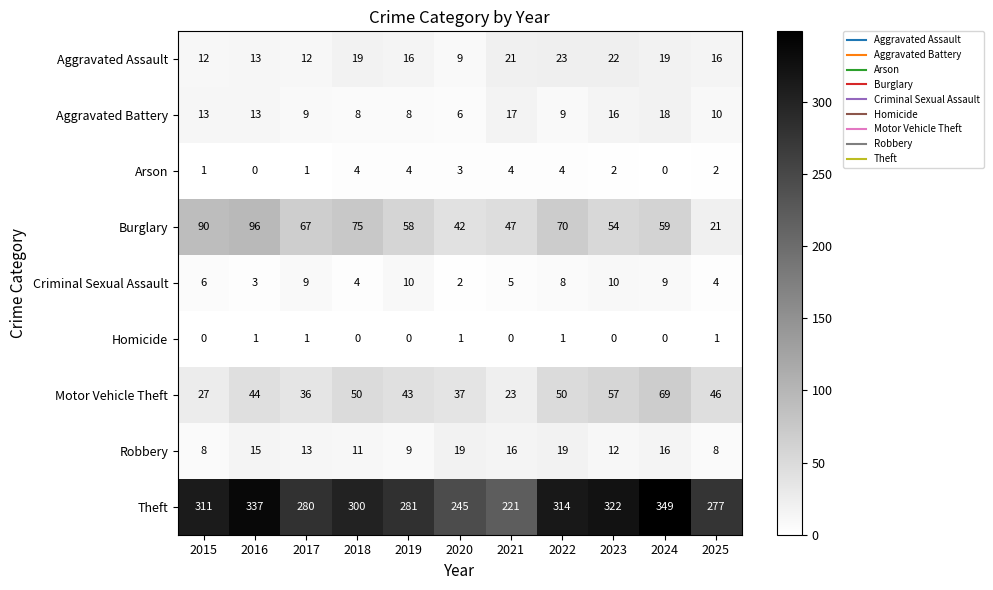

Is it true that Aggravated Battery equals 17 at 2015?

False